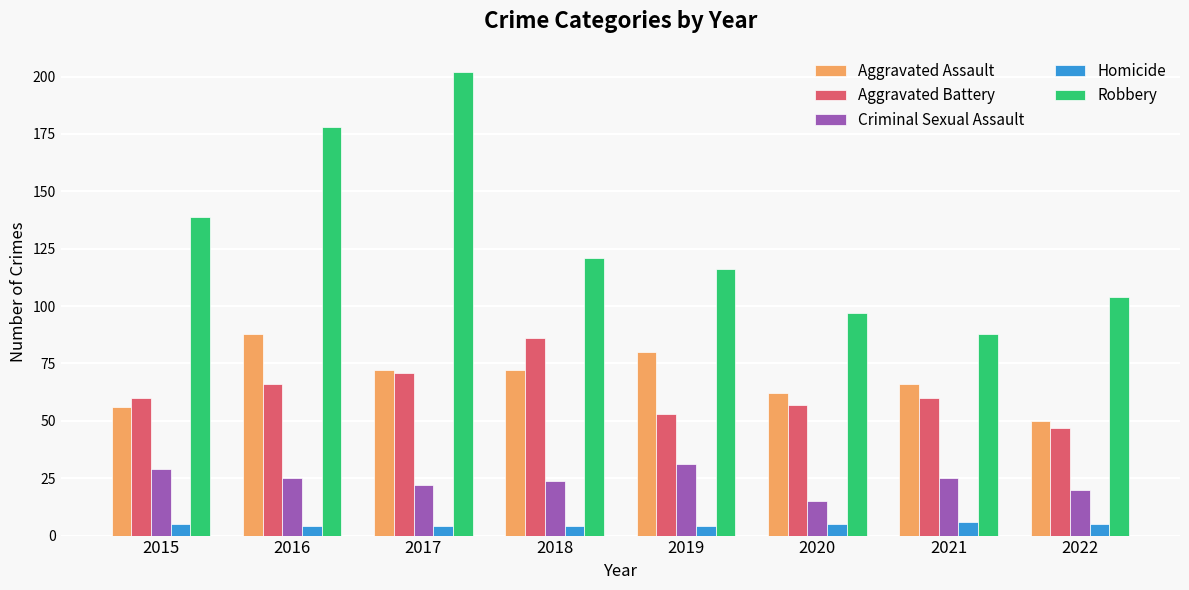

What is the approximate value of Criminal Sexual Assault at 2020, to the nearest 5?

15